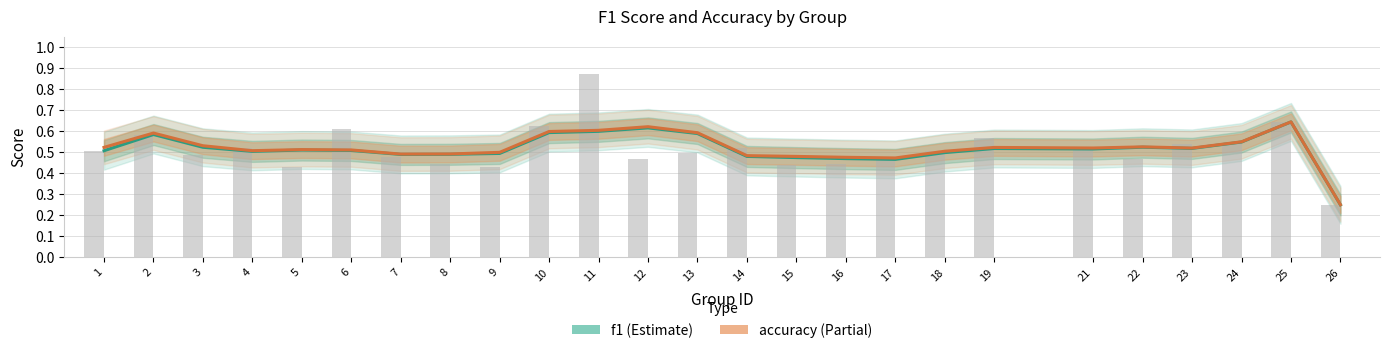

The accuracy series shows 0.6 at 13. True or false?

True